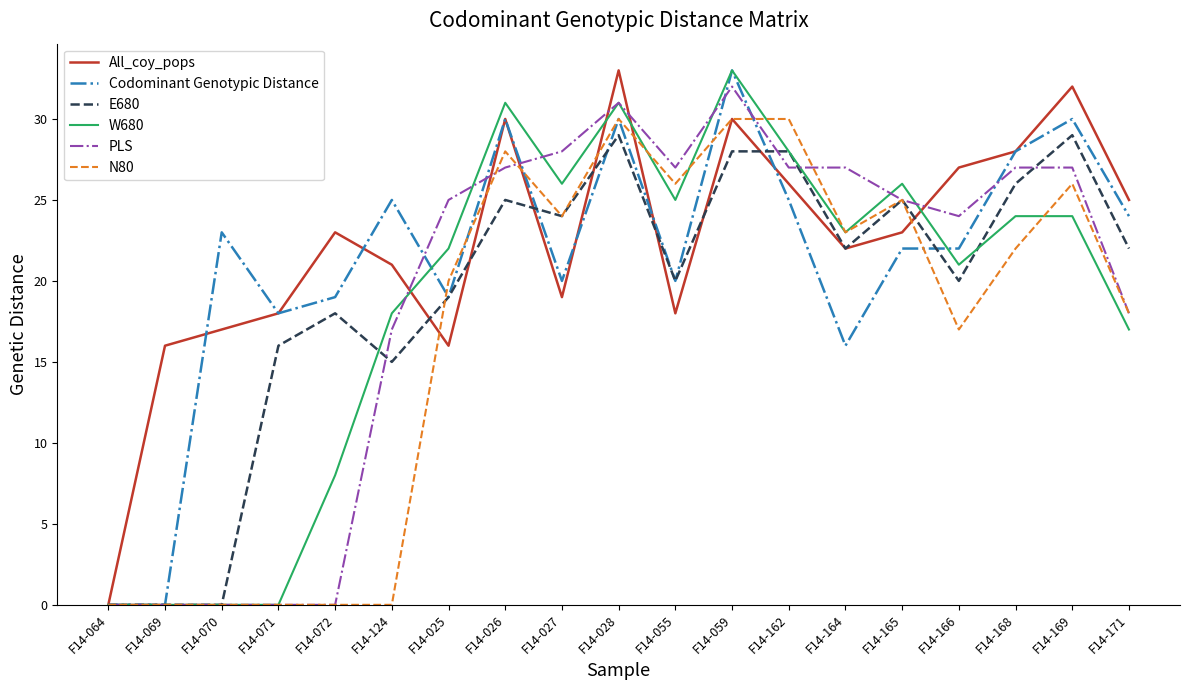

The value of E680 at F14-059 is 19. True or false?

False